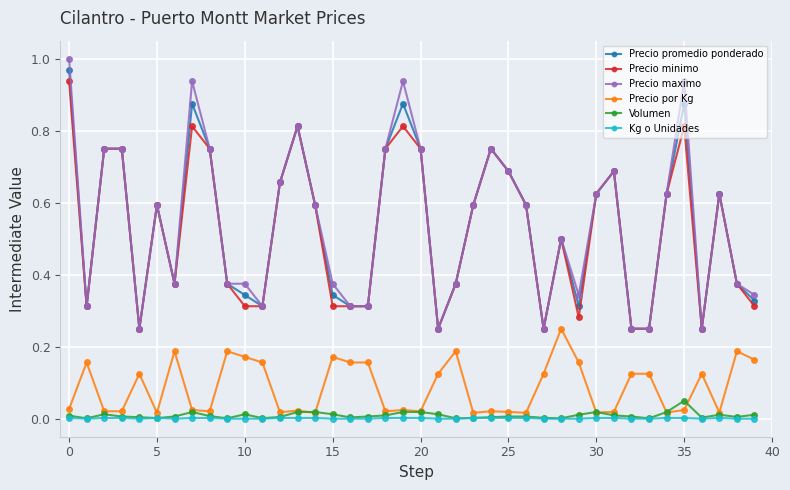

True or false: Precio maximo and Kg o Unidades cross at least once.

False